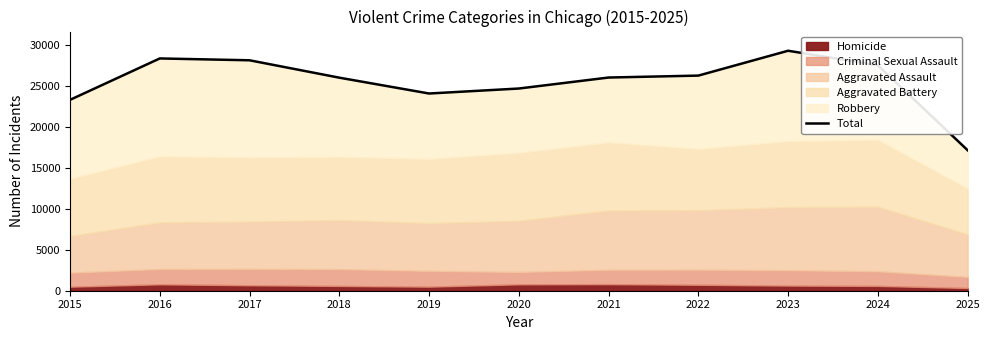

Reading left to right, what are all the values shown in this chart?

2015=23350	2016=28415	2017=28189	2018=26062	2019=24125	2020=24735	2021=26080	2022=26316	2023=29356	2024=27580	2025=17188